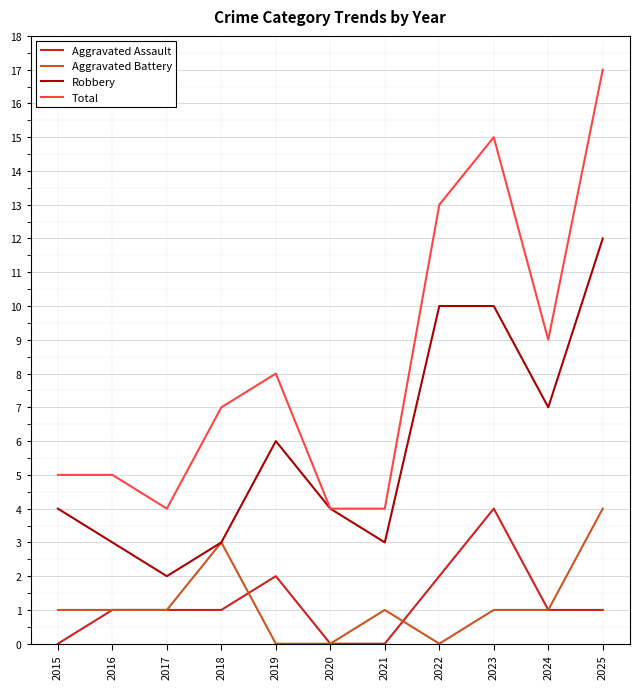

Reading left to right, list all the values displayed in this chart.

Aggravated Assault: 2015=0	2016=1	2017=1	2018=1	2019=2	2020=0	2021=0	2022=2	2023=4	2024=1	2025=1
Aggravated Battery: 2015=1	2016=1	2017=1	2018=3	2019=0	2020=0	2021=1	2022=0	2023=1	2024=1	2025=4
Robbery: 2015=4	2016=3	2017=2	2018=3	2019=6	2020=4	2021=3	2022=10	2023=10	2024=7	2025=12
Total: 2015=5	2016=5	2017=4	2018=7	2019=8	2020=4	2021=4	2022=13	2023=15	2024=9	2025=17